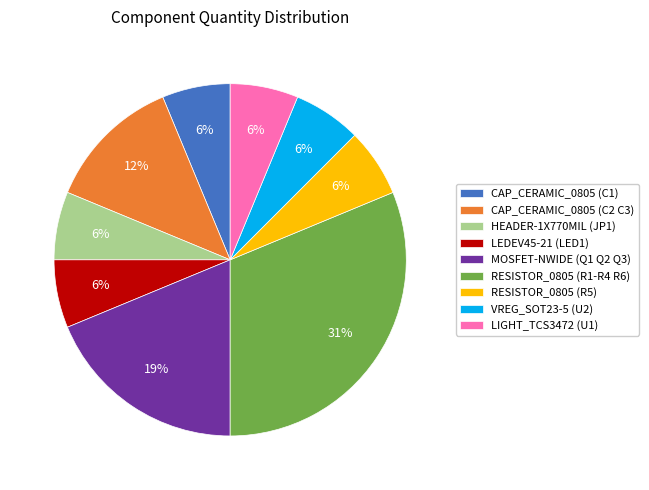

Approximately how many times larger is the value at LEDEV45-21 (LED1) compared to LIGHT_TCS3472 (U1)?

1.0